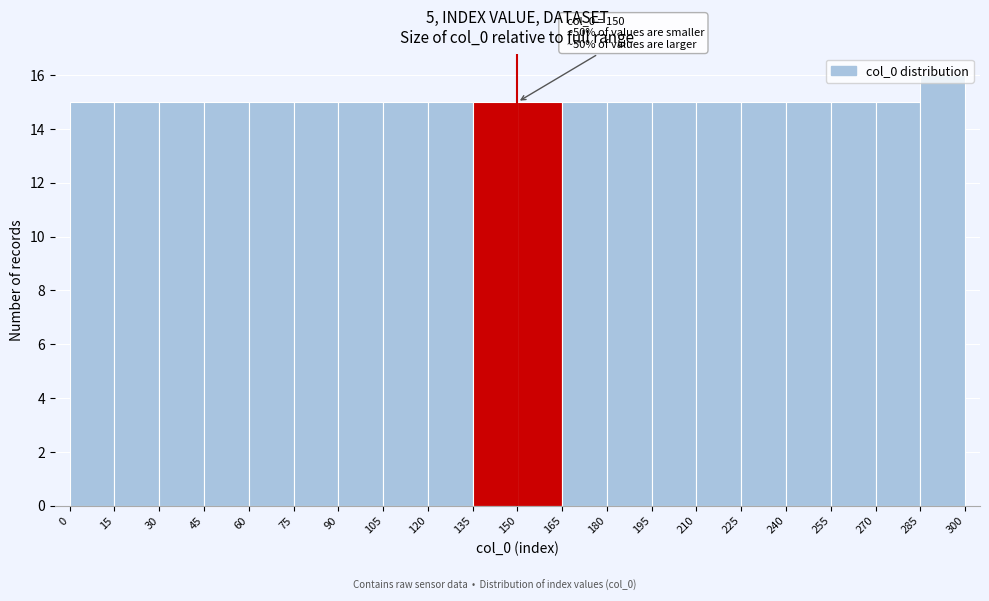

Over which range of the x-axis is the bar tallest?

285 to 300